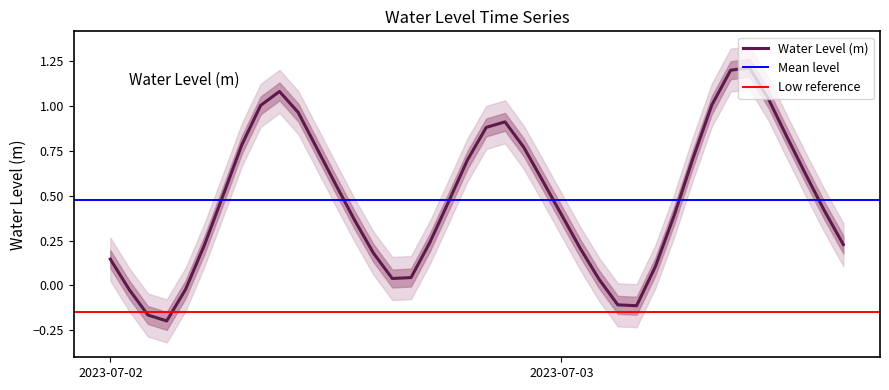

What is the value of the 1st point from the left?

0.1